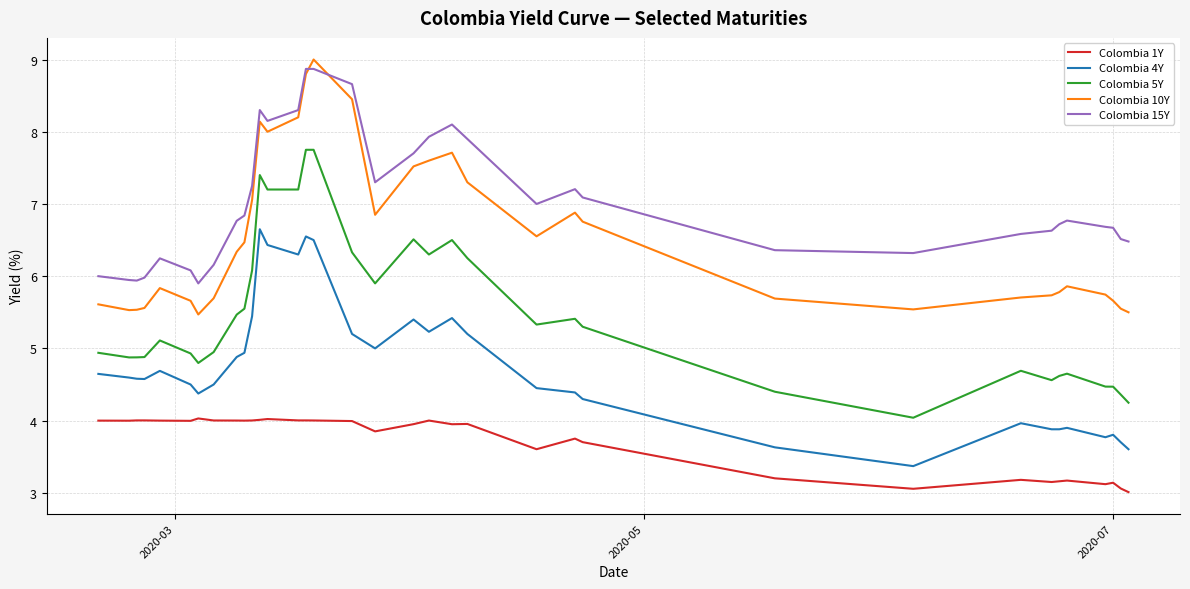

Which series has the widest spread of values?

Colombia 5Y